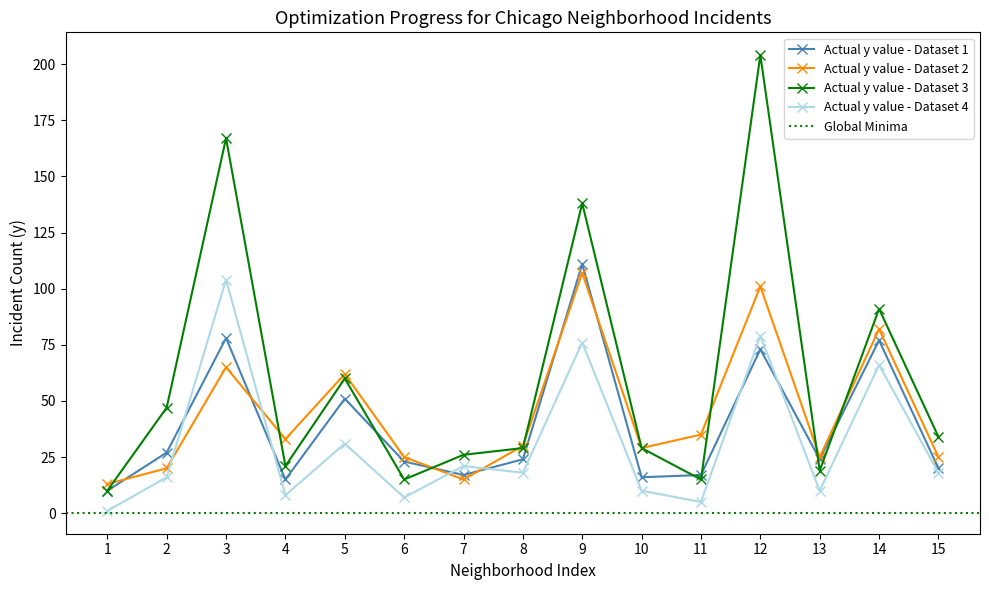

The Actual y value - Dataset 2 series shows 15 at 7. True or false?

True